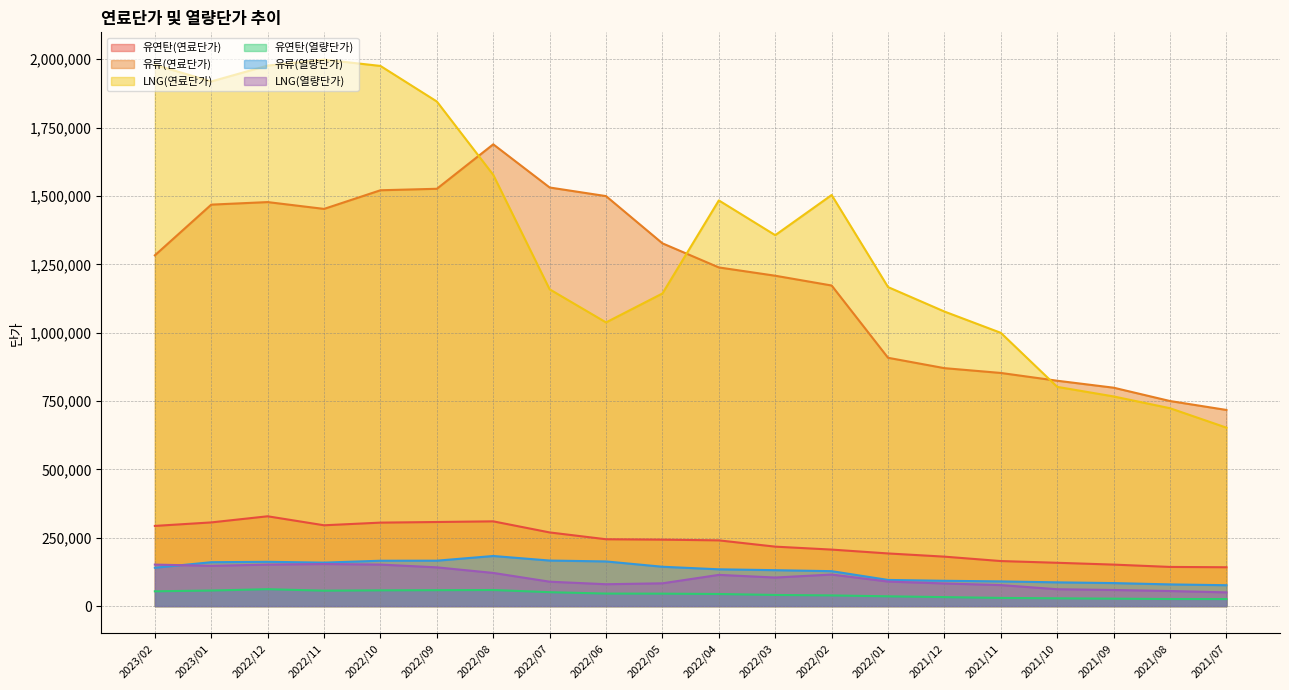

Which series has the largest range (max minus min)?

LNG(연료단가)